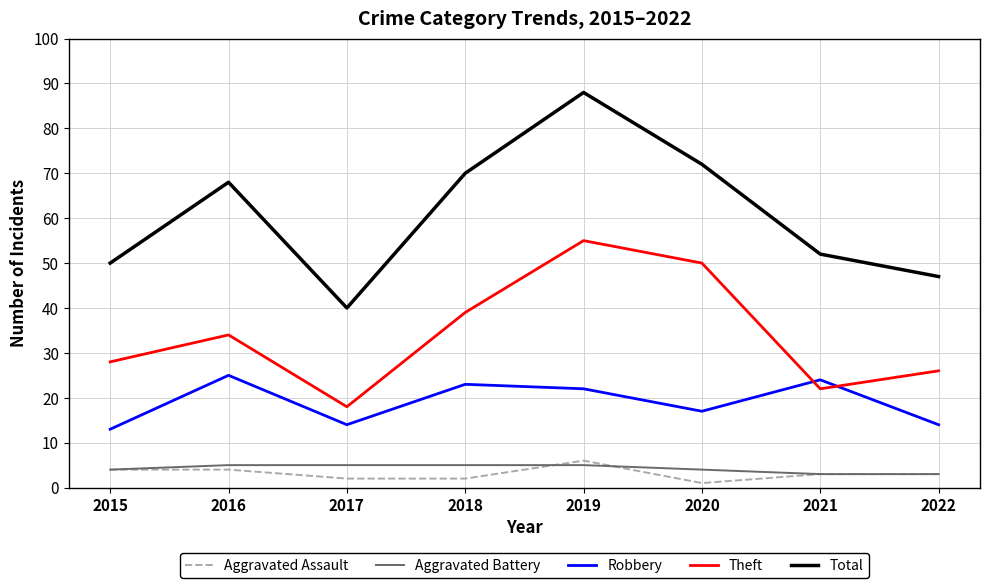

What is the difference between the maximum and second lowest values in the Robbery series?

11